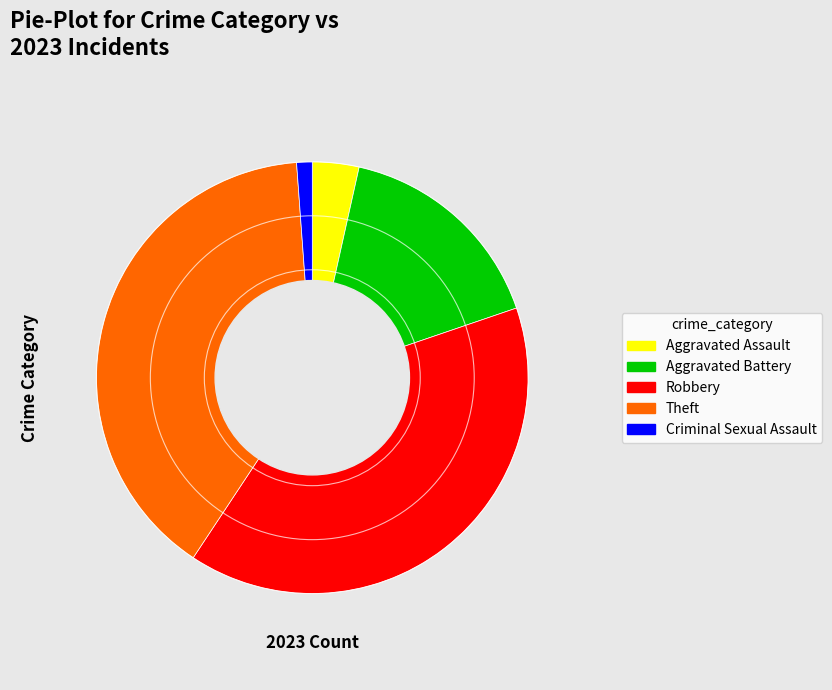

Is it true that Aggravated Battery is 27% of the pie?

False